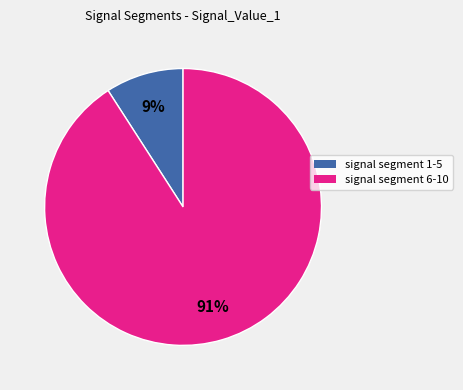

Is there a majority slice in this chart?

Yes